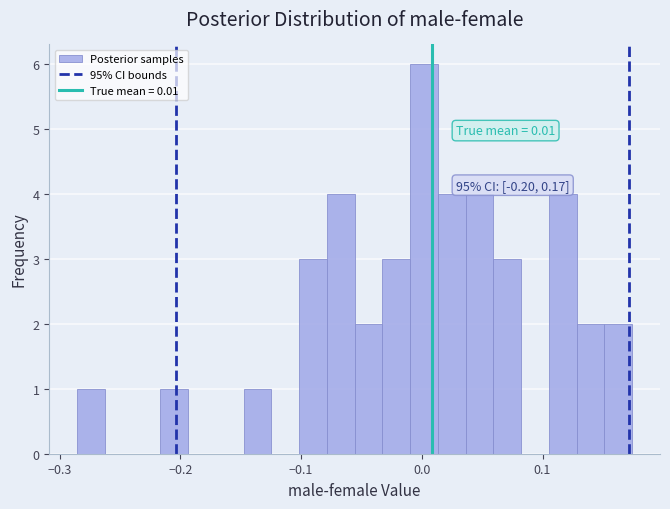

Read against the x-axis, roughly where is the centre of the tallest bar?

0.00